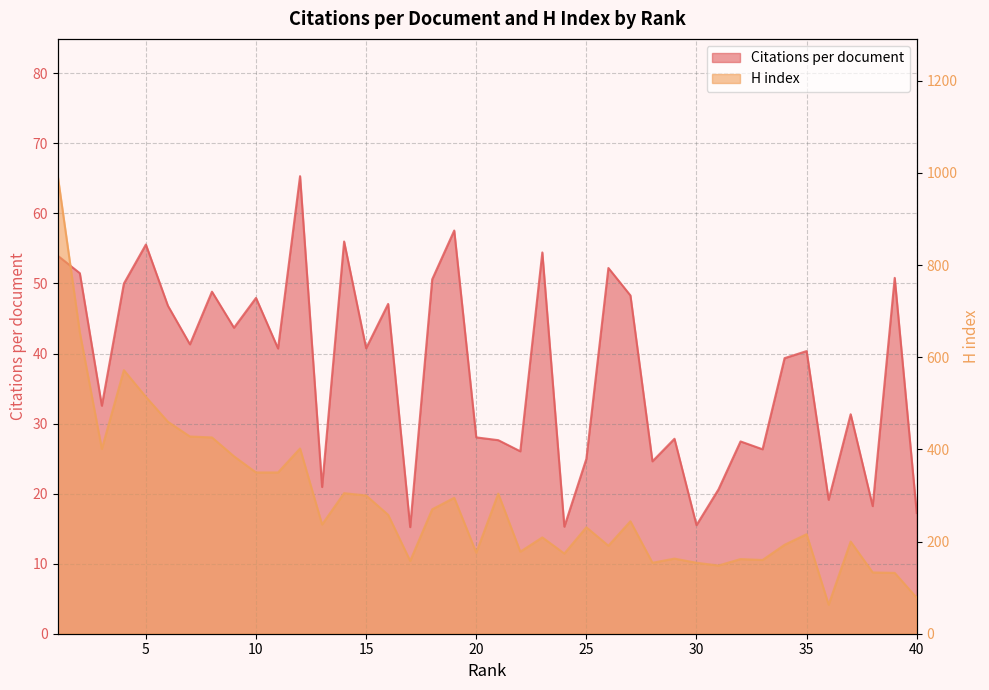

True or false: H index has a value of 78.0 at 40.

True